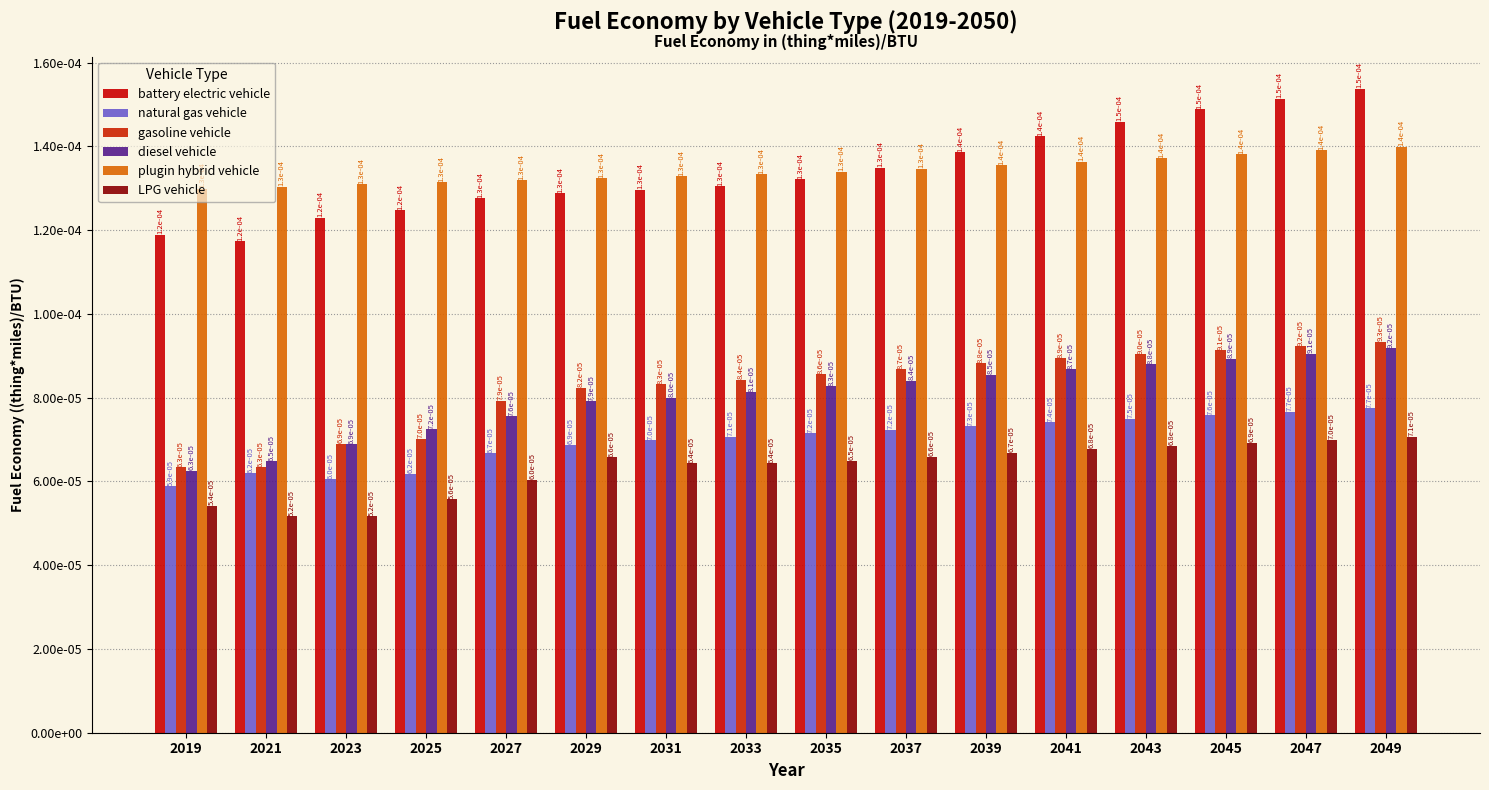

Are the bars horizontal?

No